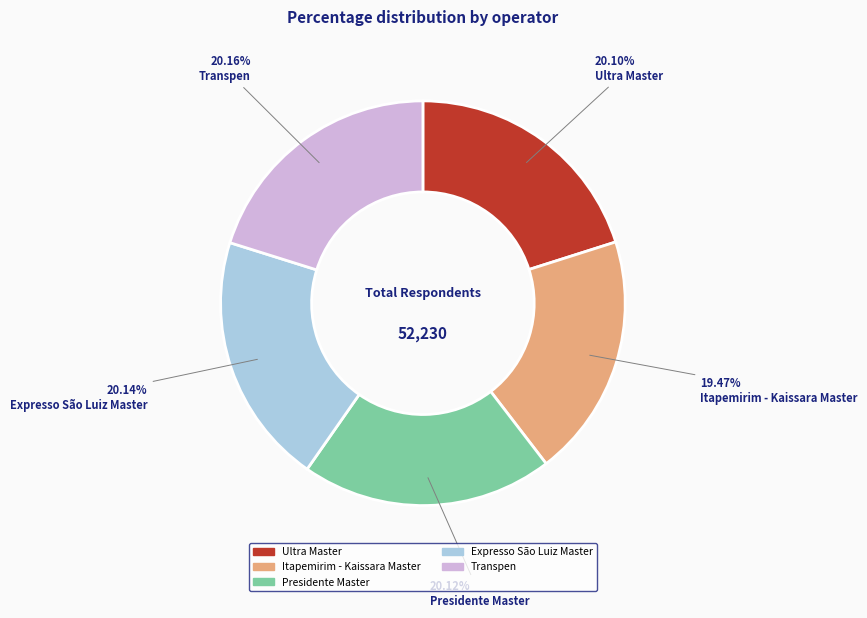

True or false: Transpen accounts for 20% of the total.

True